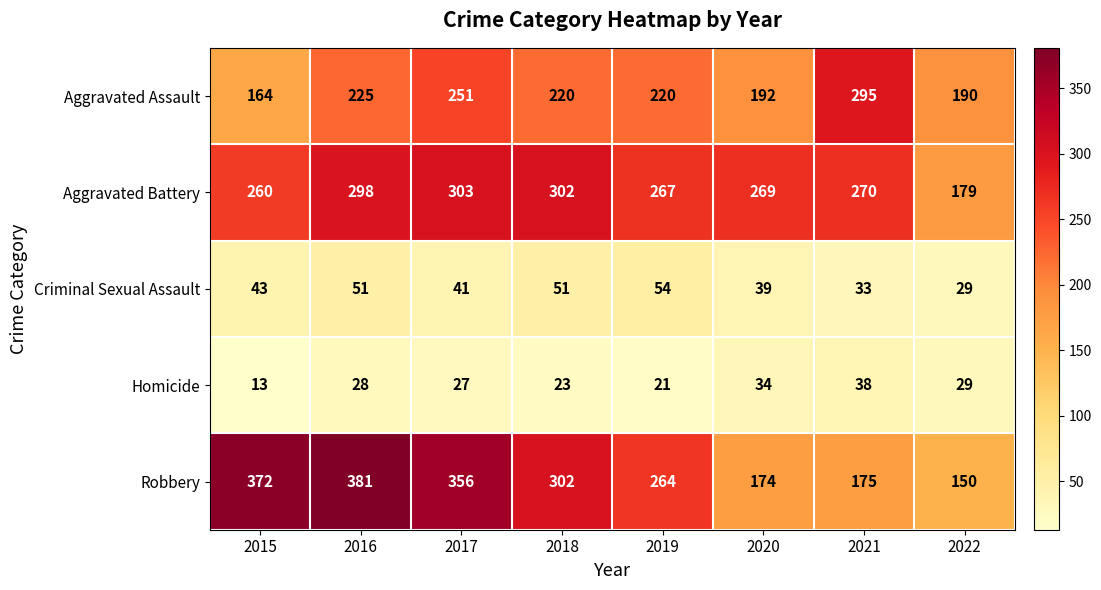

Is it true that Aggravated Assault equals 264 at 2022?

False